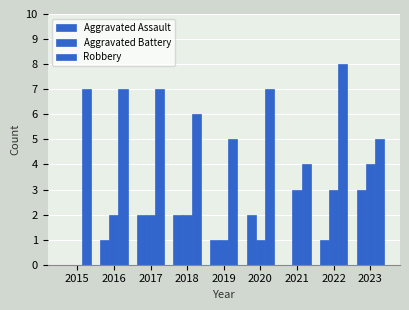

Where does the Robbery series first go above 7?

2022